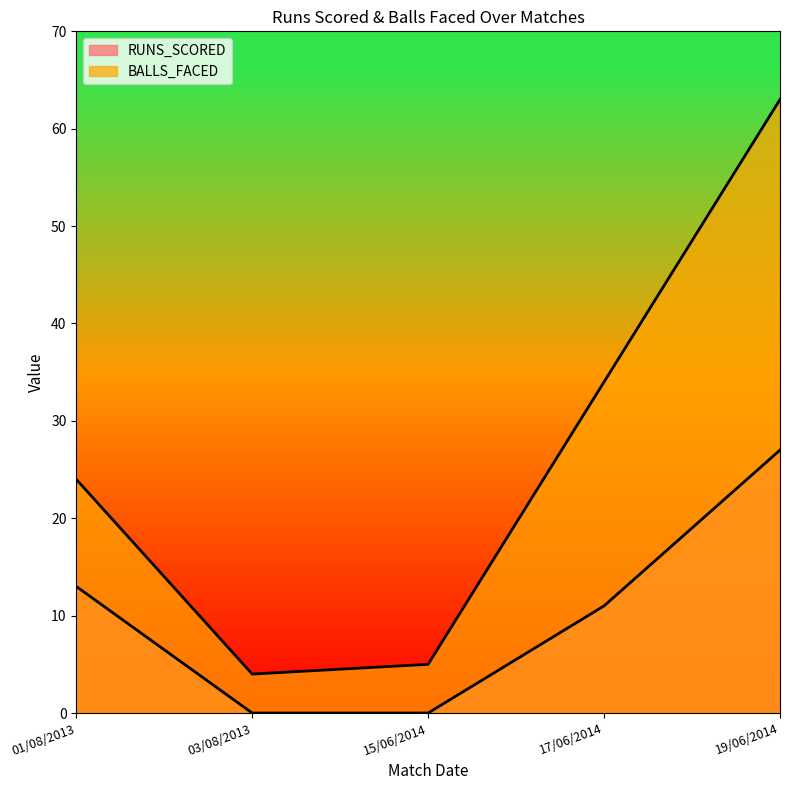

How many data points in RUNS_SCORED are less than 11?

2